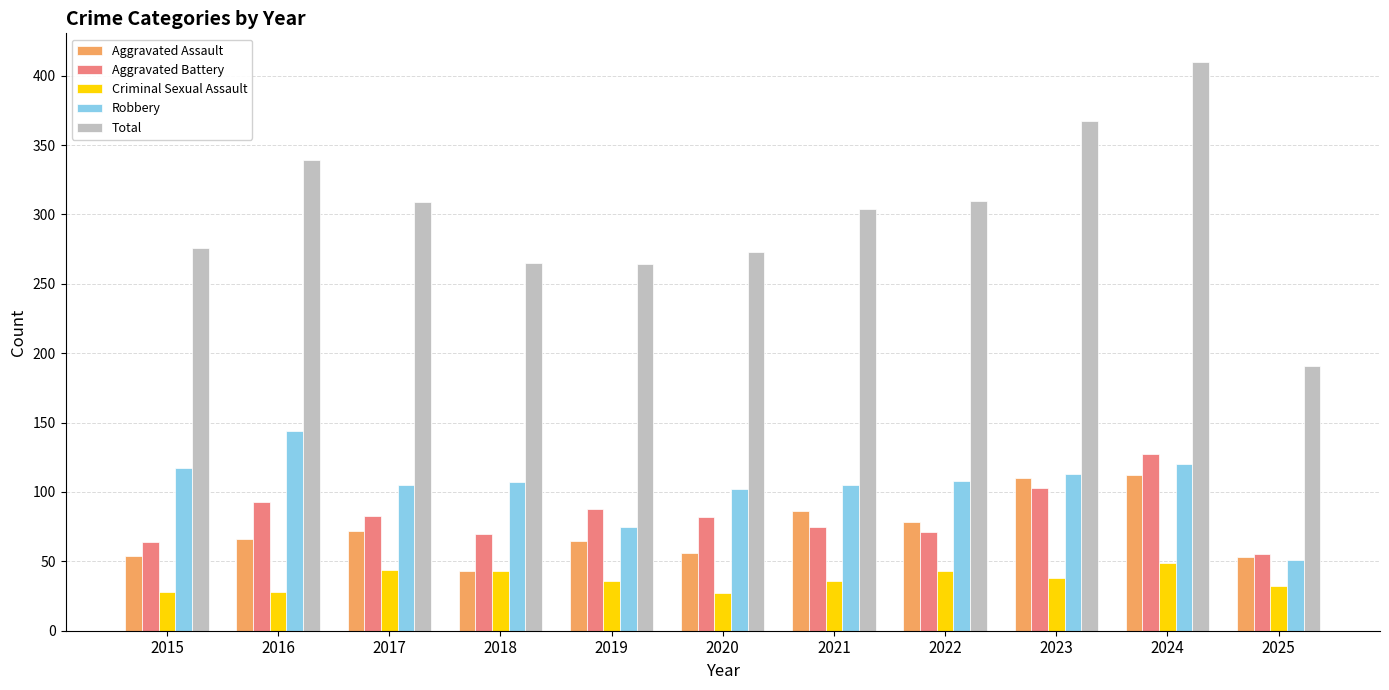

Which series has the largest total across all categories?

Total